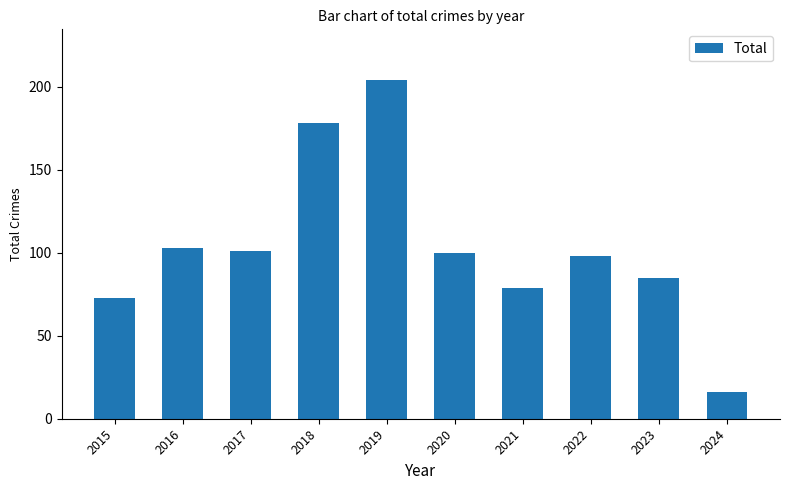

What is the difference between the values at 2024 and 2019?

188